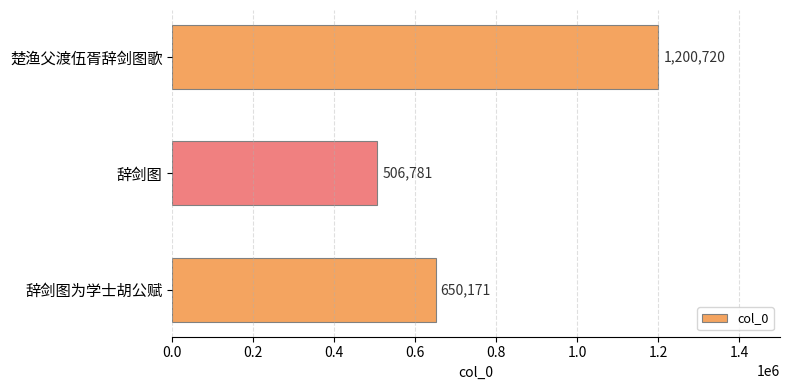

What is the average value?

785891